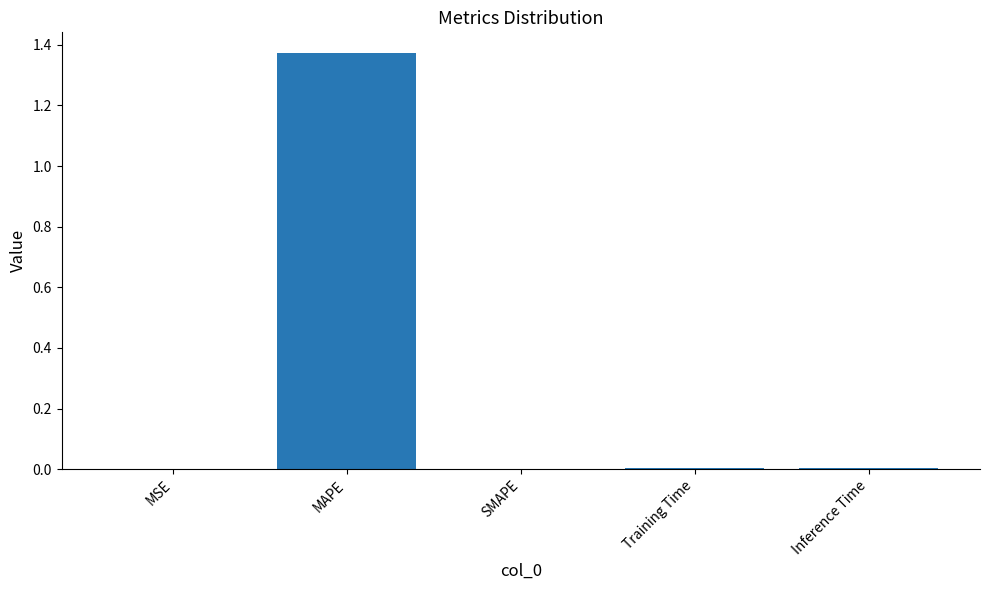

Are the bars horizontal?

No